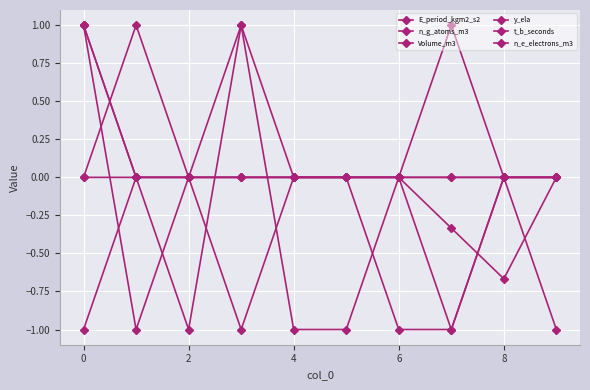

Which label corresponds to the largest value in the chart?

7